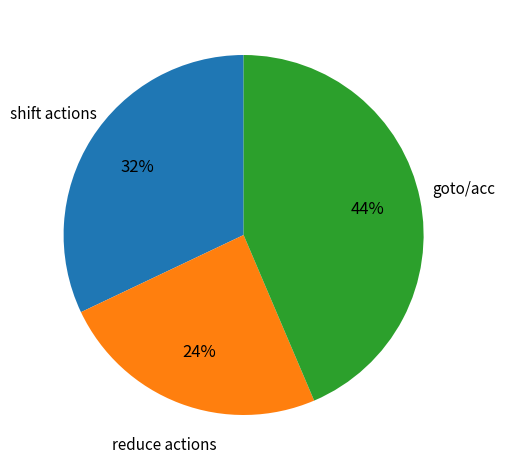

Is there any slice that represents more than half of the pie?

No